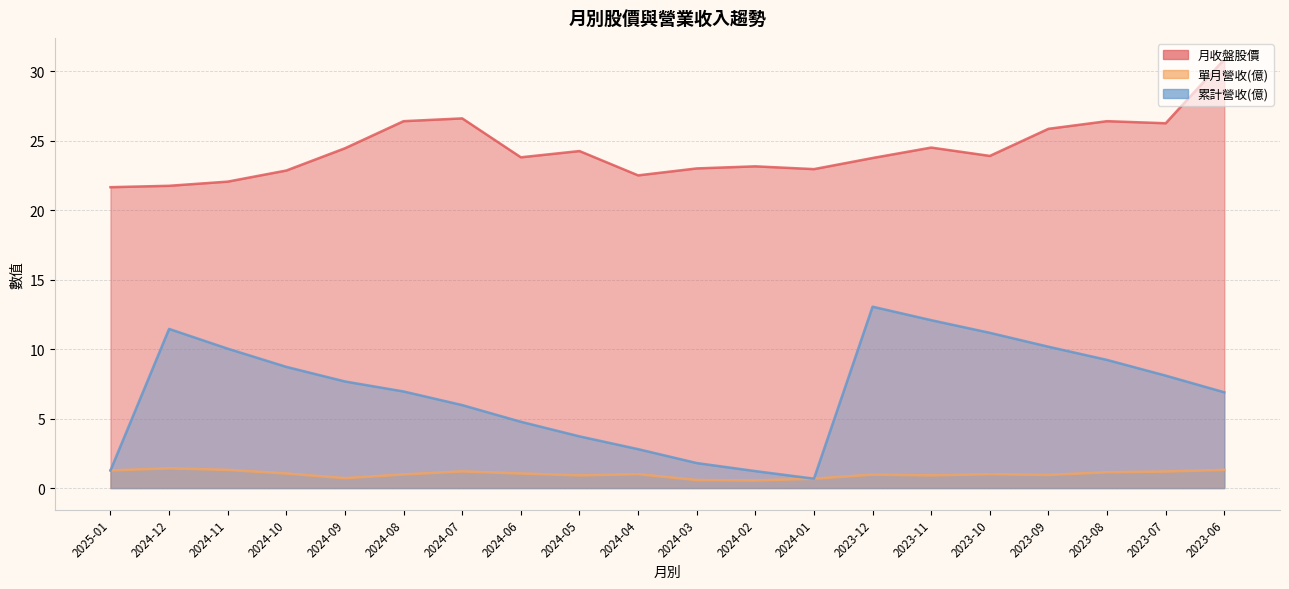

Which series has the widest spread of values?

累計營收(億)